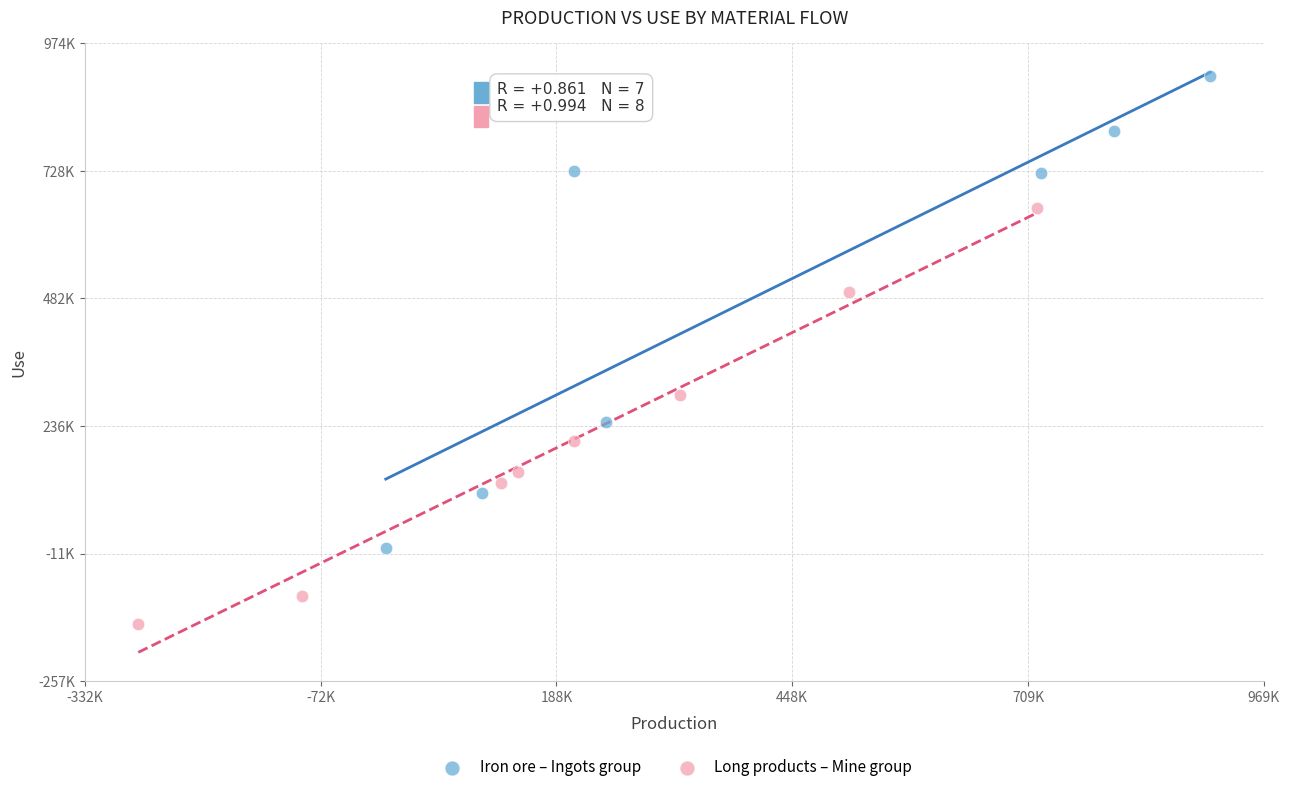

What are all the series names shown in the legend?

Iron ore – Ingots group, Long products – Mine group